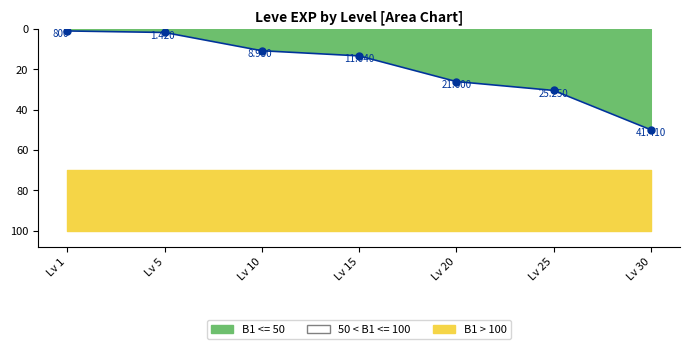

List the labels in order of value, smallest first.

Lv 1, Lv 5, Lv 10, Lv 15, Lv 20, Lv 25, Lv 30